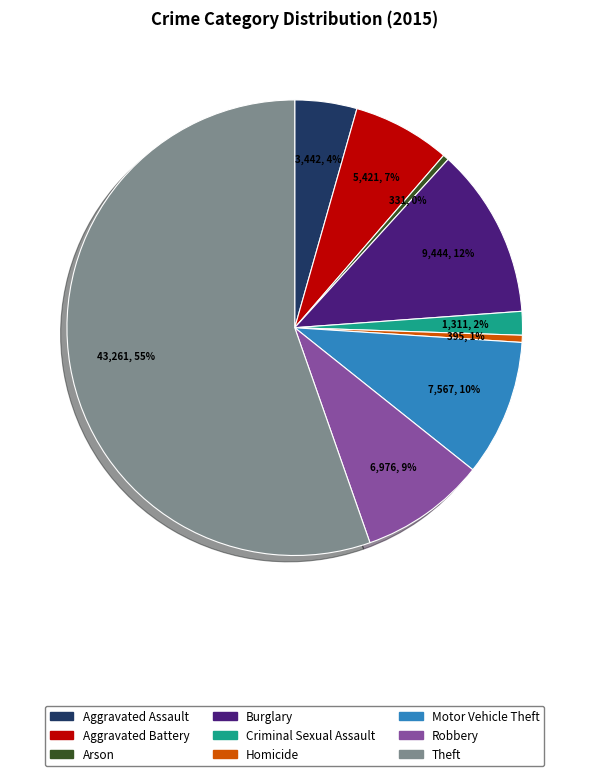

Combined, do Motor Vehicle Theft and Aggravated Assault account for over 50%?

No